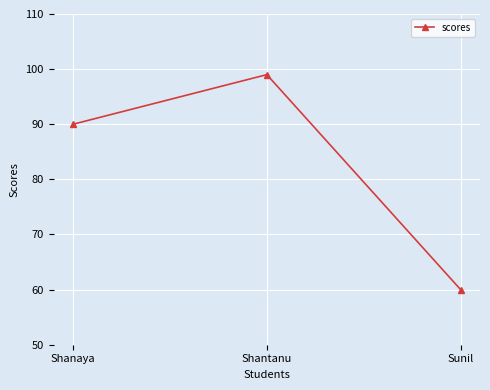

List the labels in order of value, smallest first.

Sunil, Shanaya, Shantanu